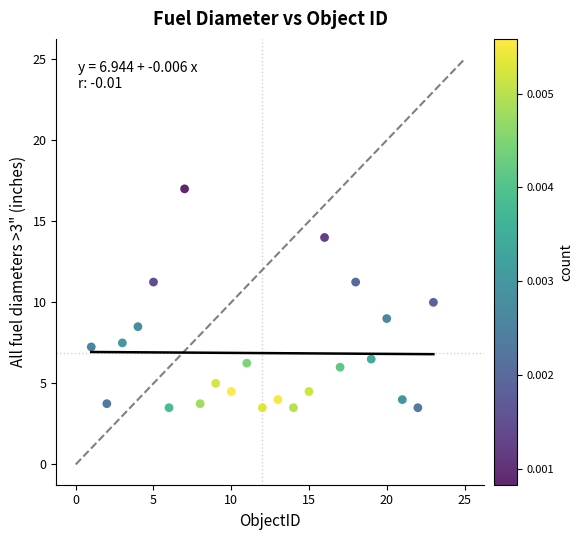

What is the range of X values (max minus min)?

22.0